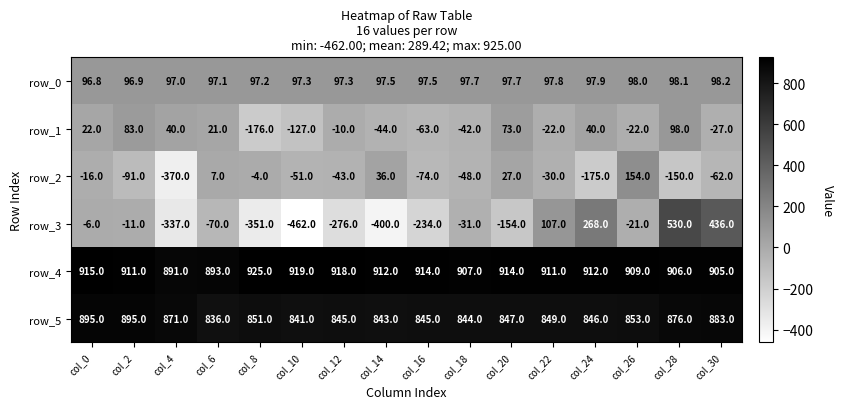

Which category has the lowest value across all series?

col_10